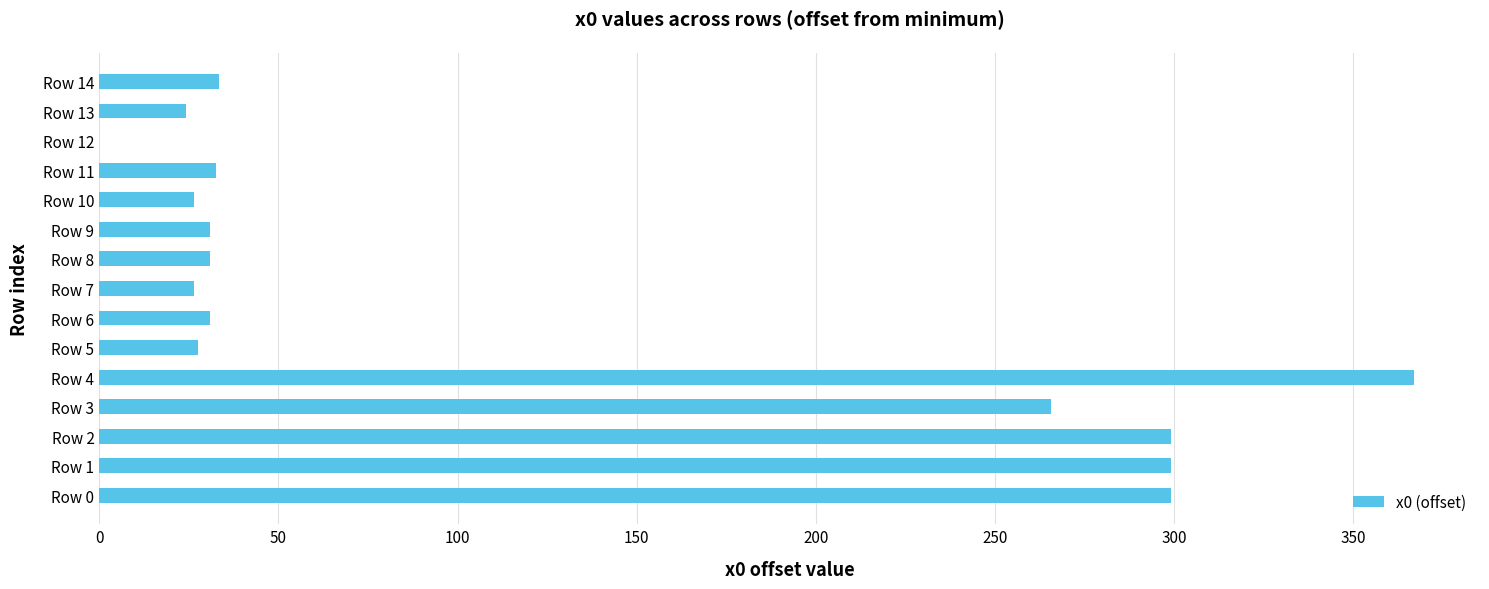

How many values are above zero?

14